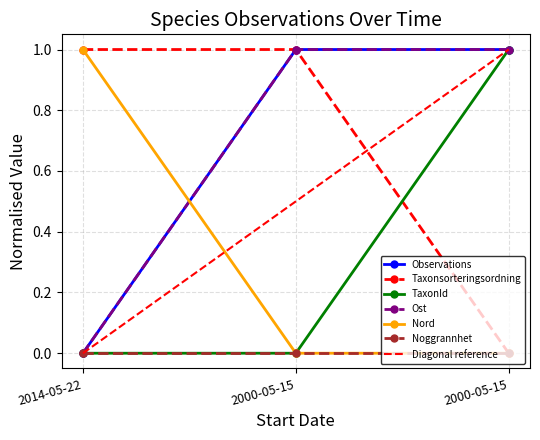

How many values in the TaxonId series exceed 0?

1